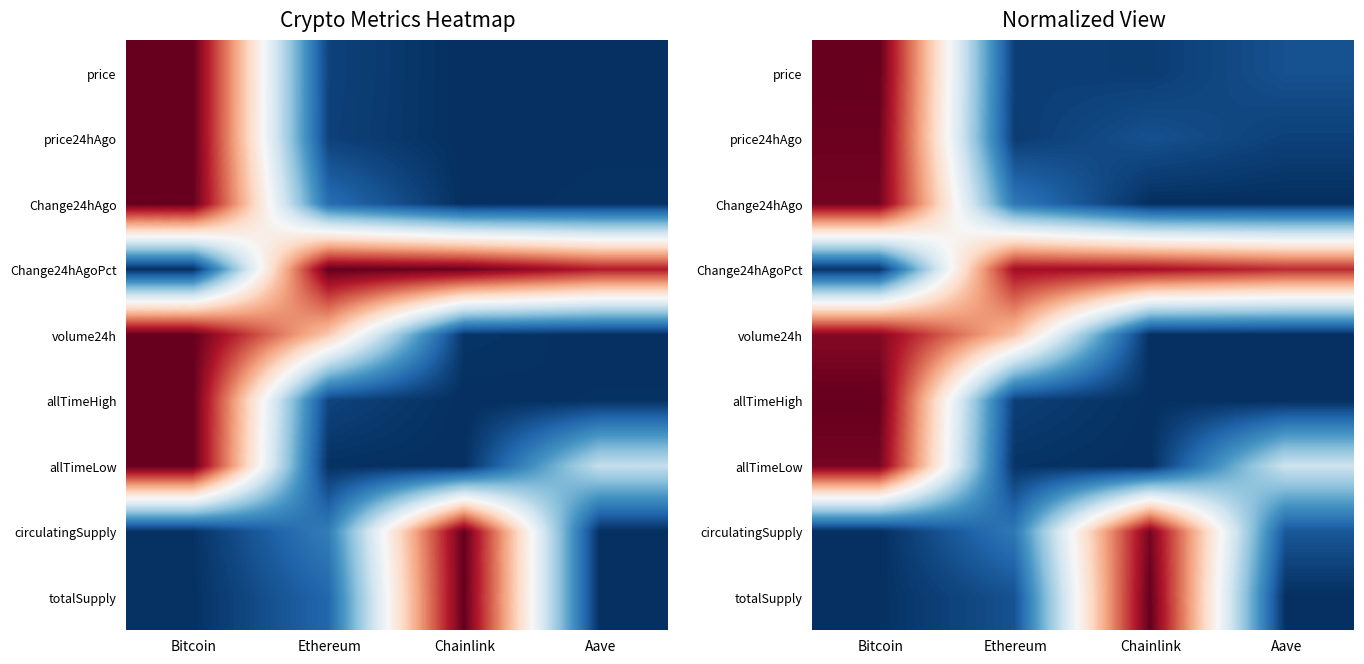

At which label does Change24hAgo reach its peak?

Bitcoin